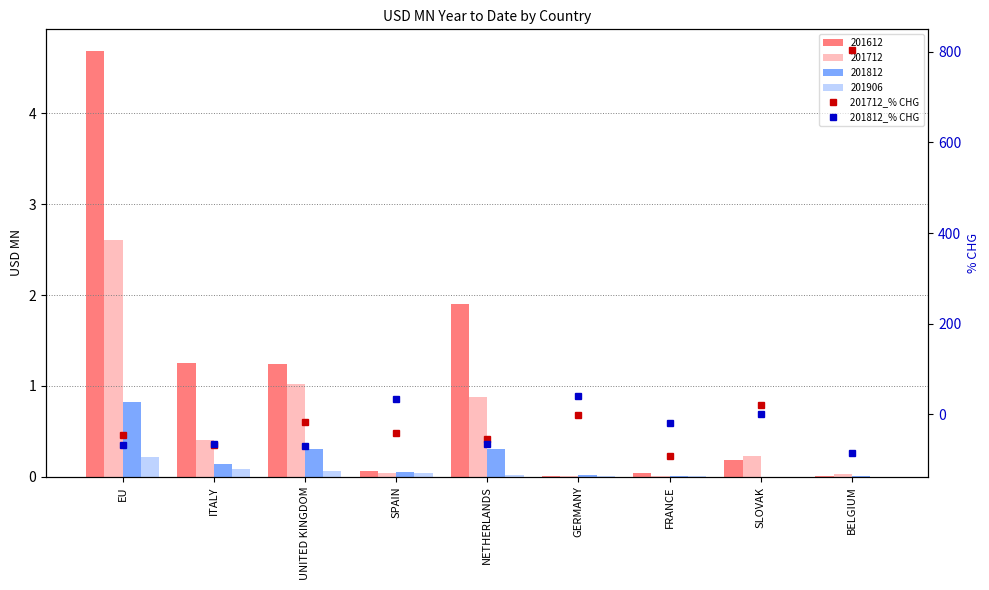

Read the 201812_% CHG value at BELGIUM.

-84.4